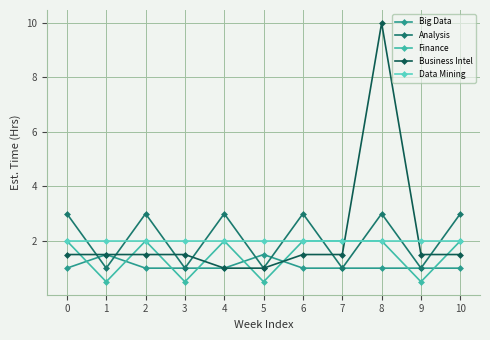

Where is the first local maximum for Big Data?

1